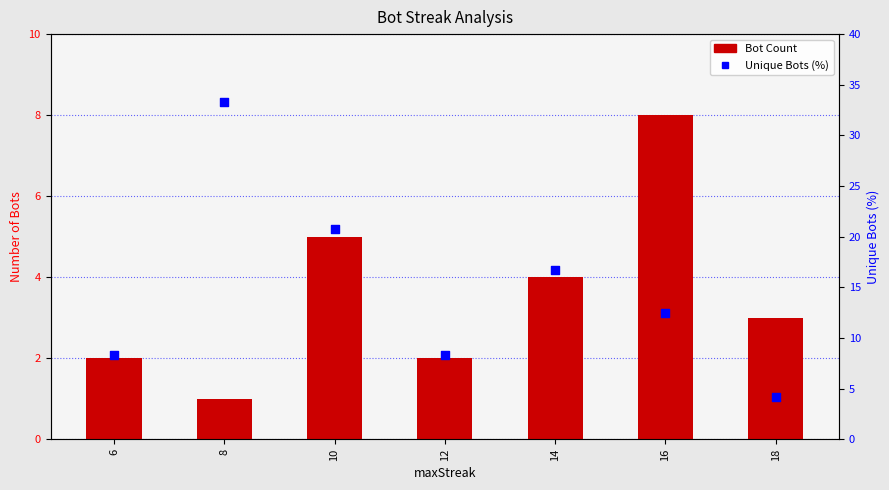

Which series has the largest total across all categories?

Unique Bots (%)